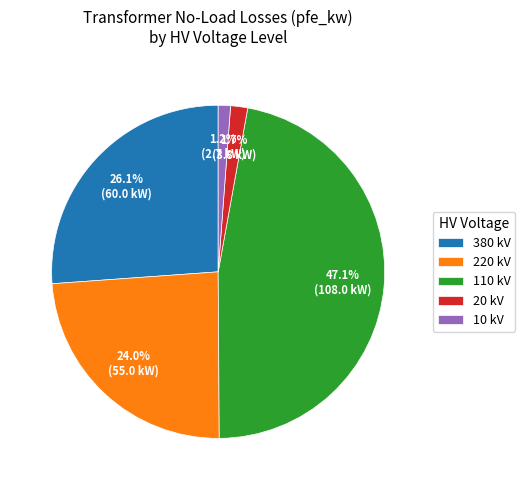

What is the total percentage of 110 kV and 220 kV?

71.0%